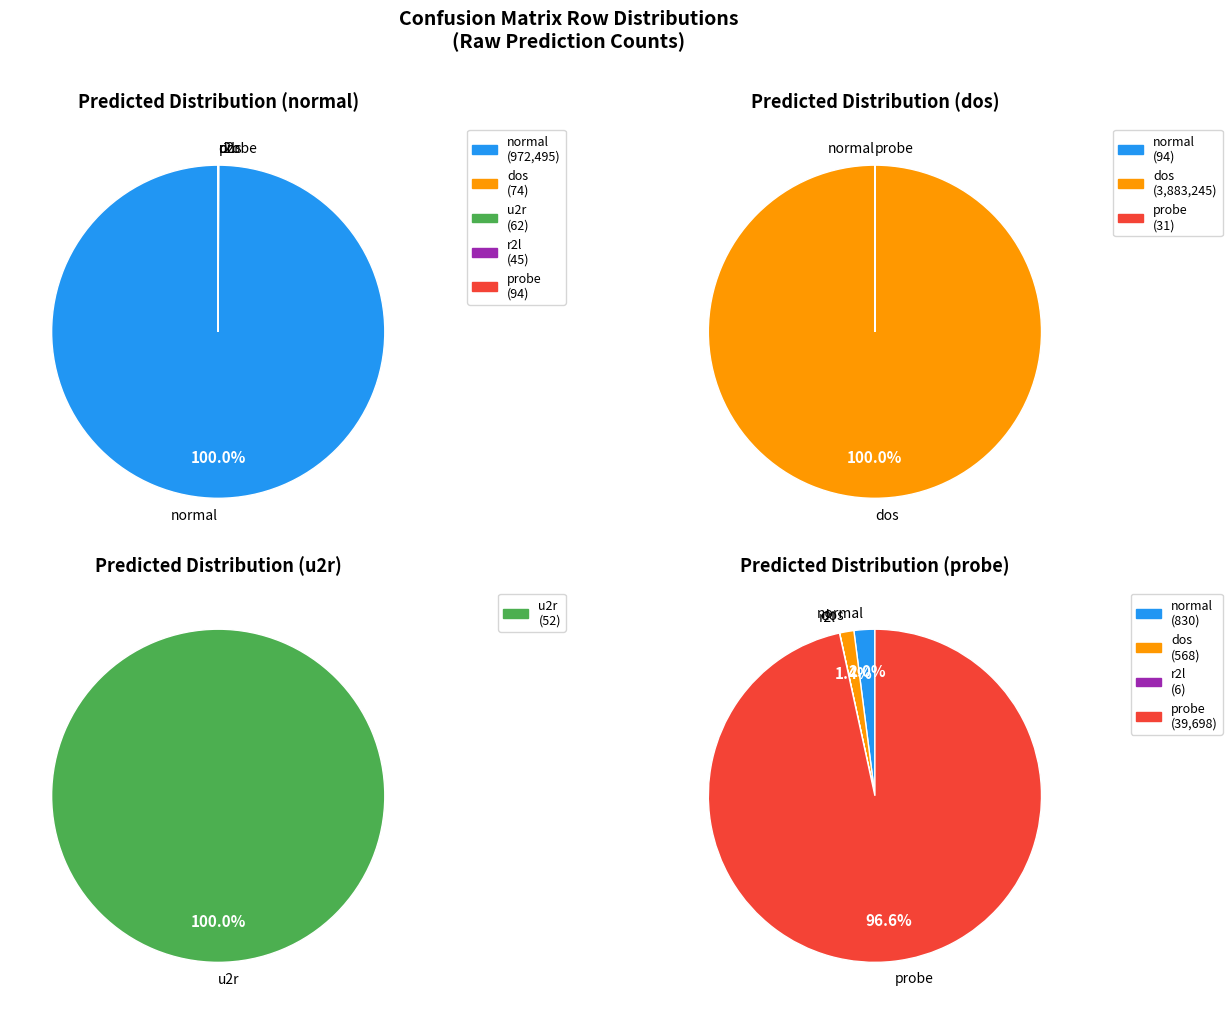

What is the spread (max minus min) of values at probe?

39698